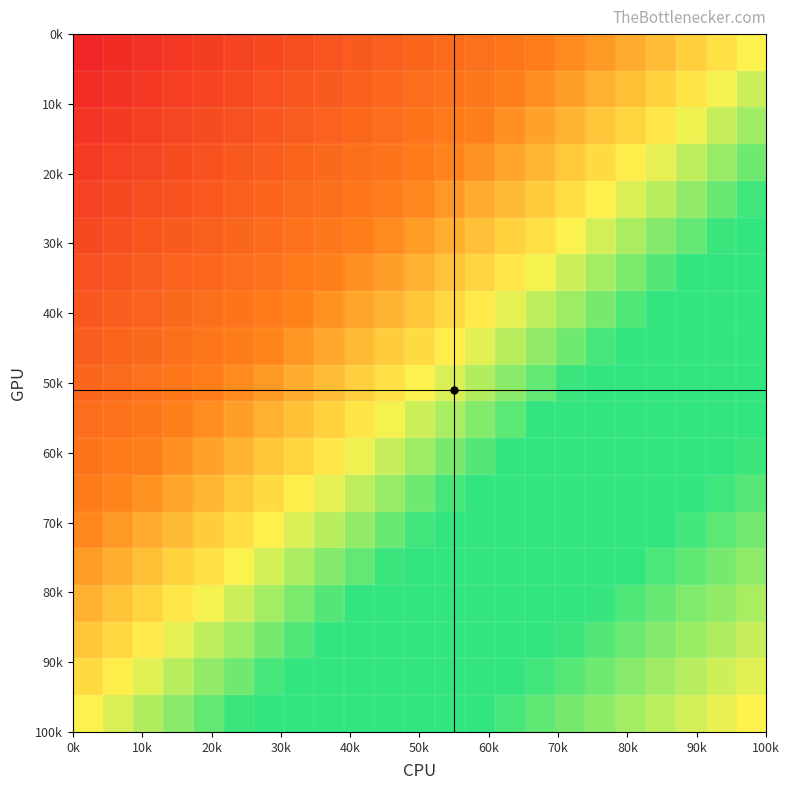

At how many categories does at least one series exceed 0?

23